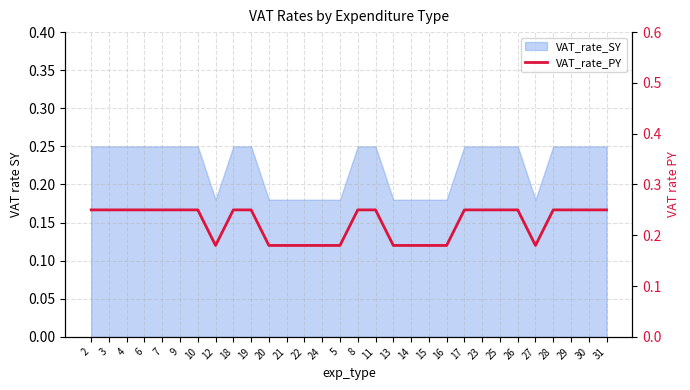

Where is the data nearest to the value 0?

12